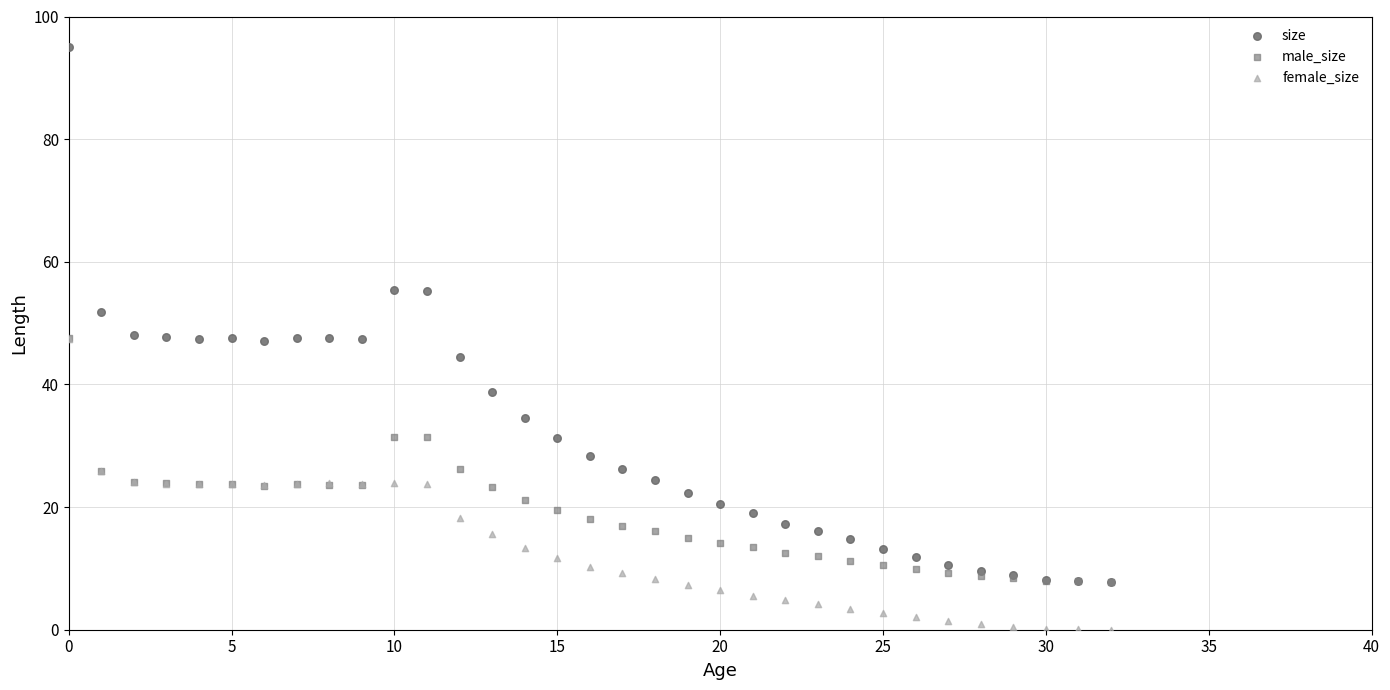

What are all the series names shown in the legend?

size, male_size, female_size